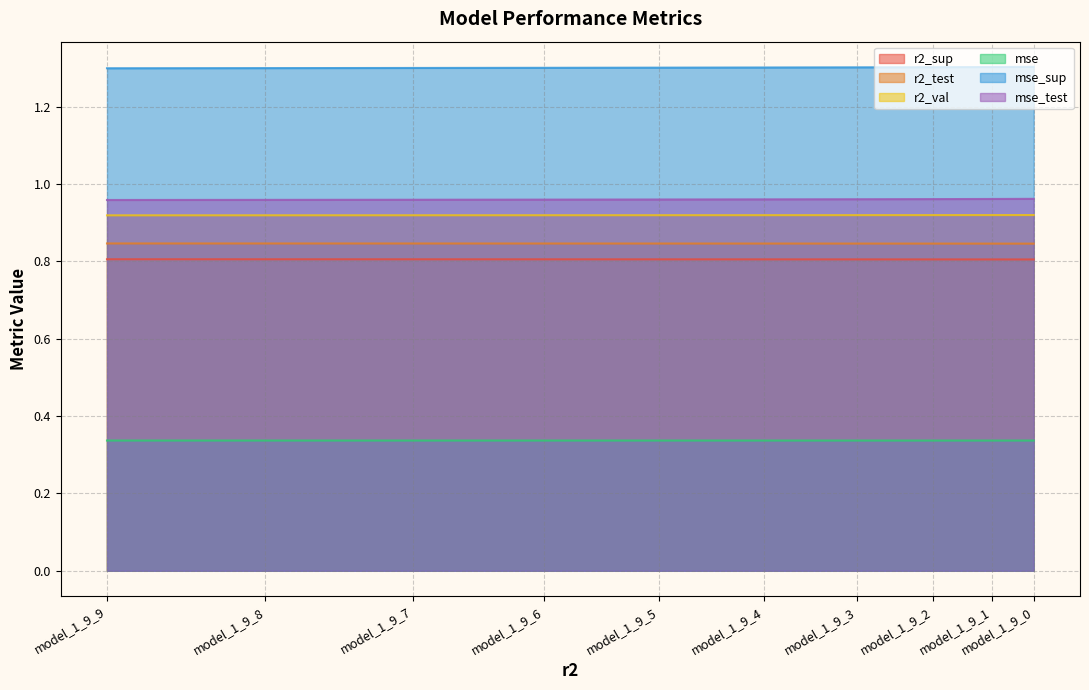

How many series are shown in this chart?

6